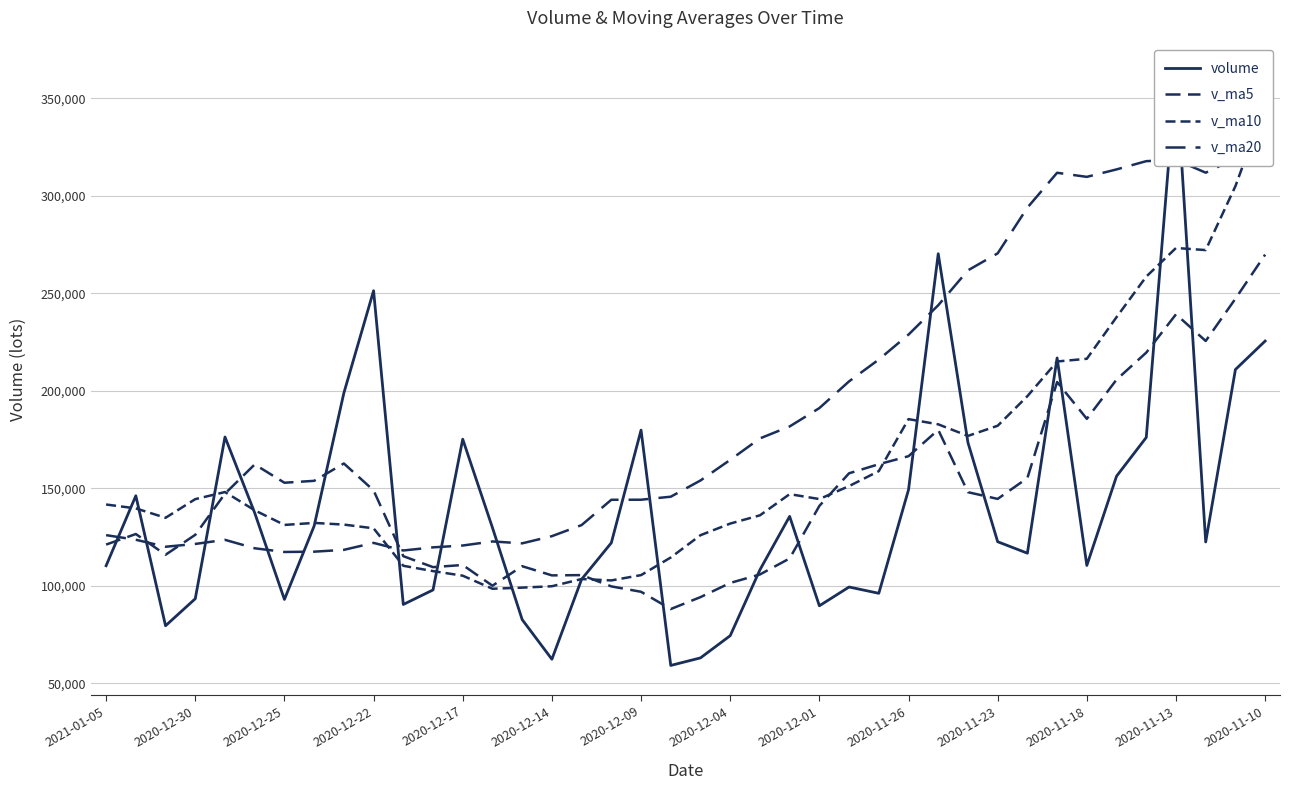

True or false: v_ma10 has more than 1 interior local peaks.

True